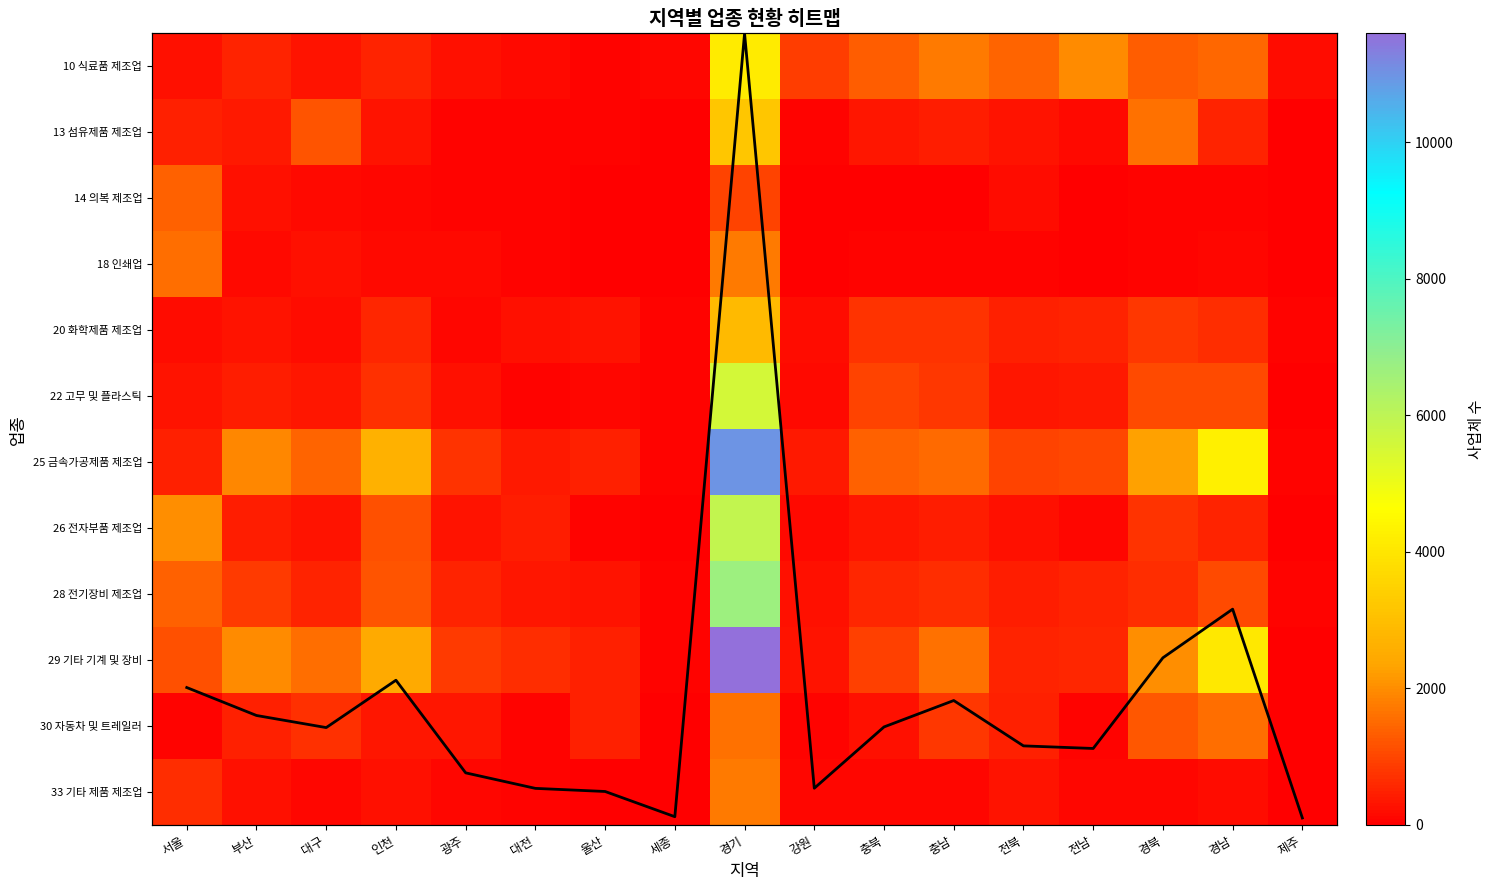

What is the difference between the highest and lowest values at 전남?

1968.9